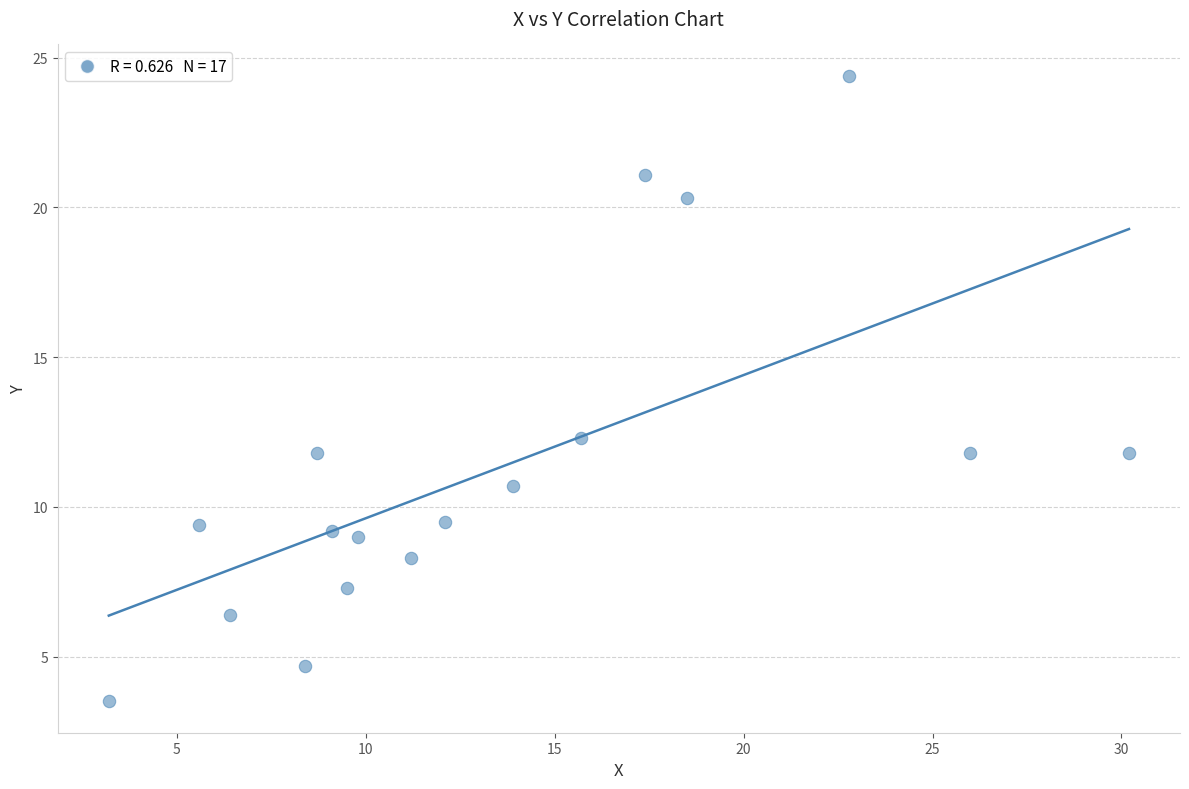

What is the range of Y values (max minus min)?

20.9